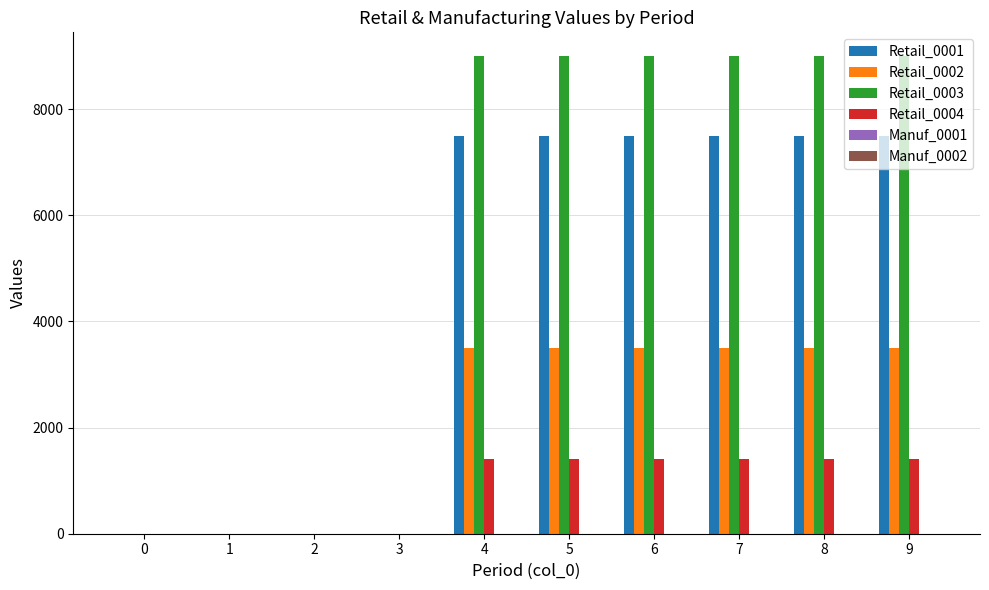

Which series changed the most between 1 and 8?

Retail_0003